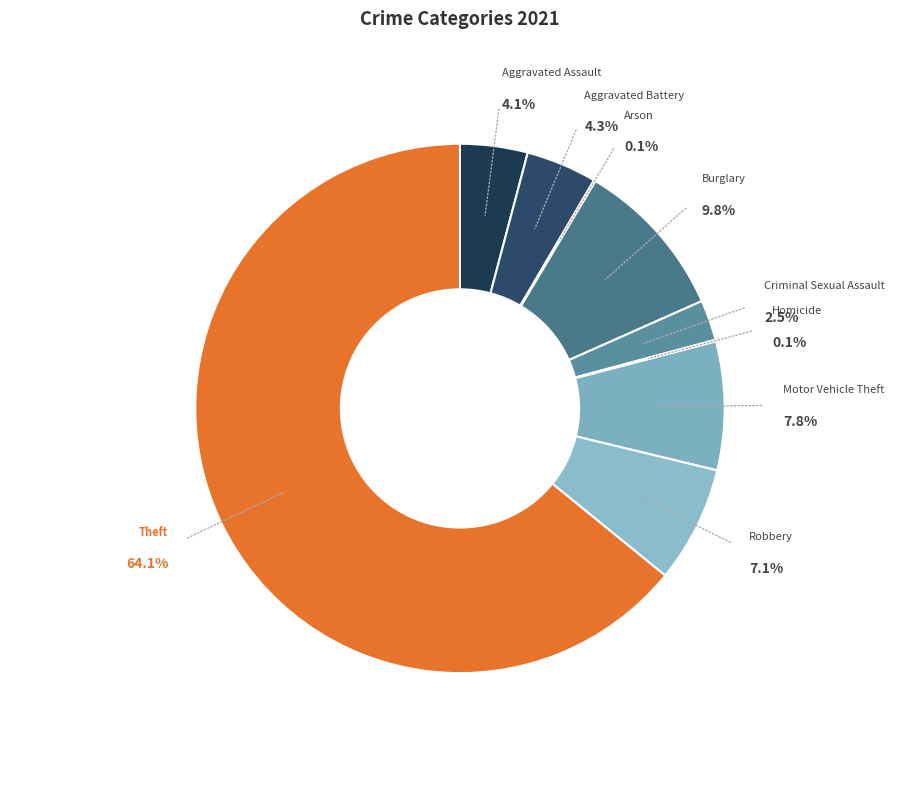

How many segments does this pie chart have?

9